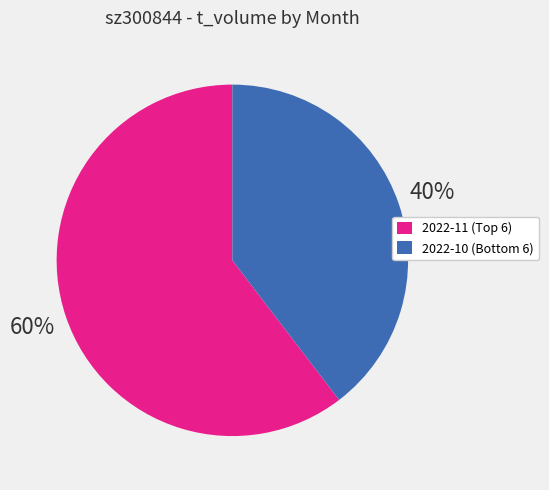

Rank the categories by value from lowest to highest.

2022-10 (Bottom 6), 2022-11 (Top 6)